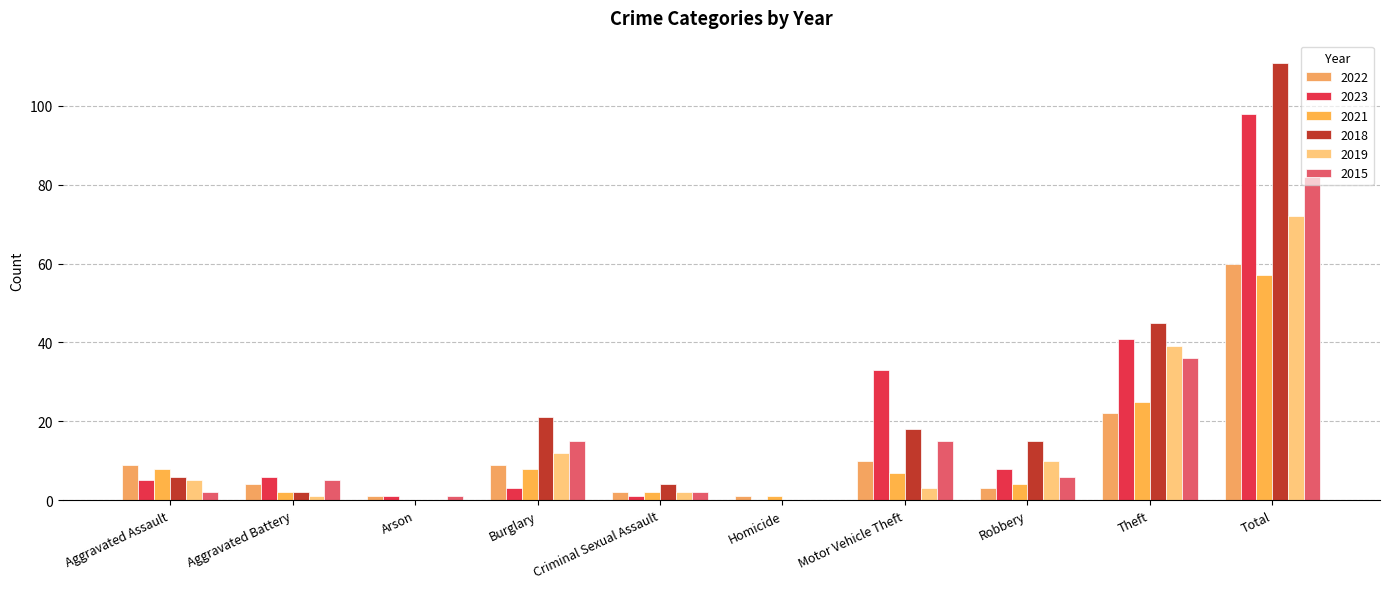

At which category is the sum across all series the highest?

Total